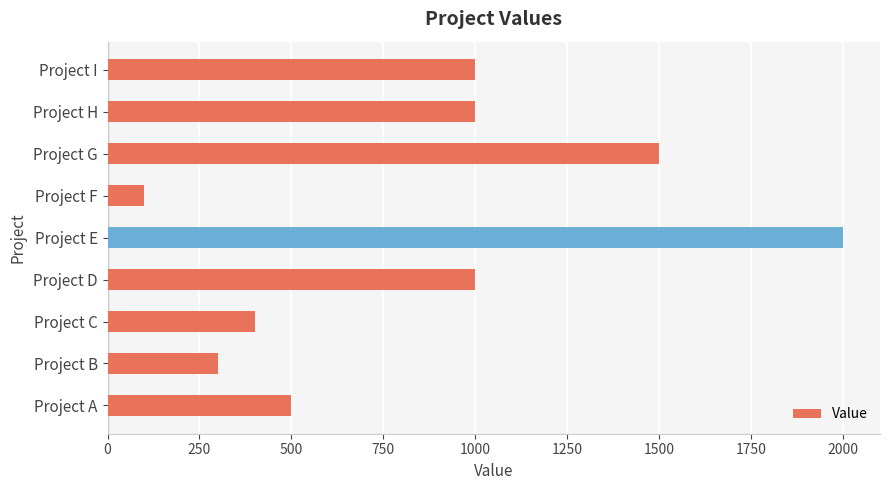

Reading bottom to top, transcribe all the data shown in this chart.

Project A=500	Project B=300	Project C=400	Project D=1000	Project E=2000	Project F=100	Project G=1500	Project H=1000	Project I=1000